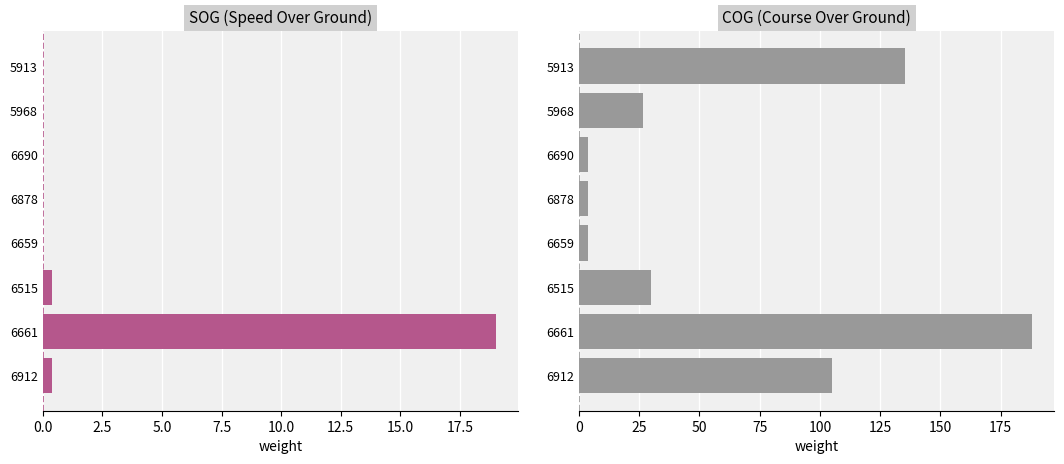

The value of SOG at 6661 is 27.1. True or false?

False